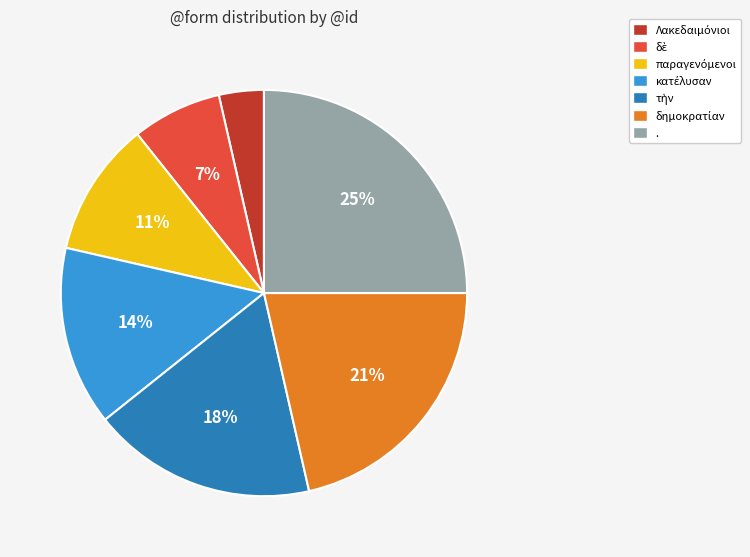

Is it true that . is 18% of the pie?

False